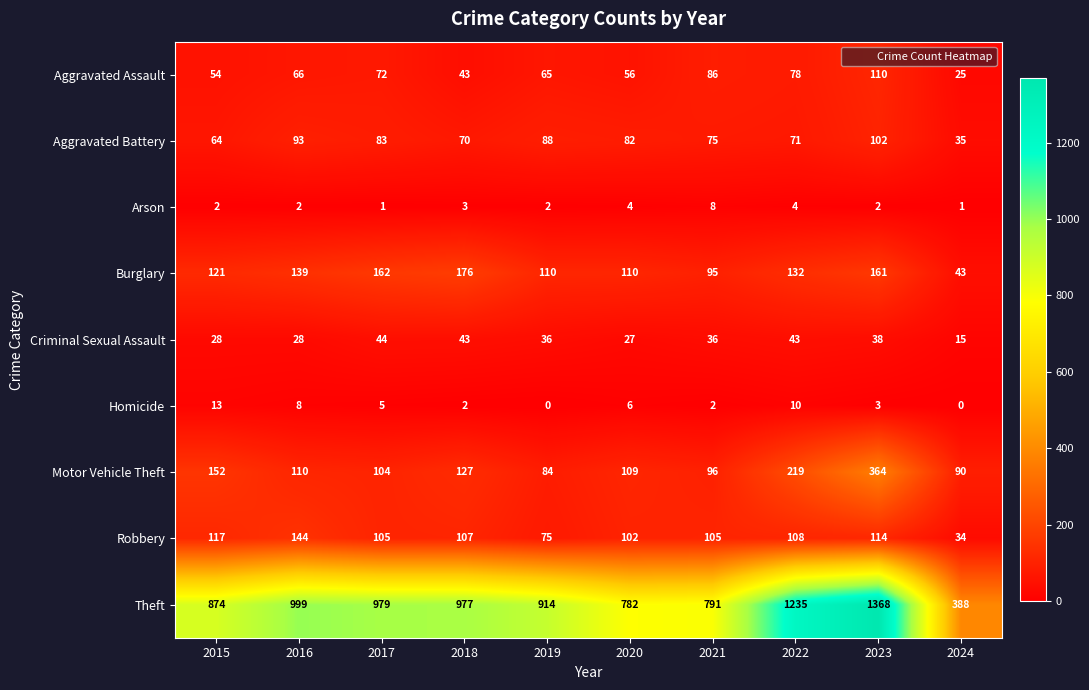

What is the difference between the highest and lowest values at 2016?

997